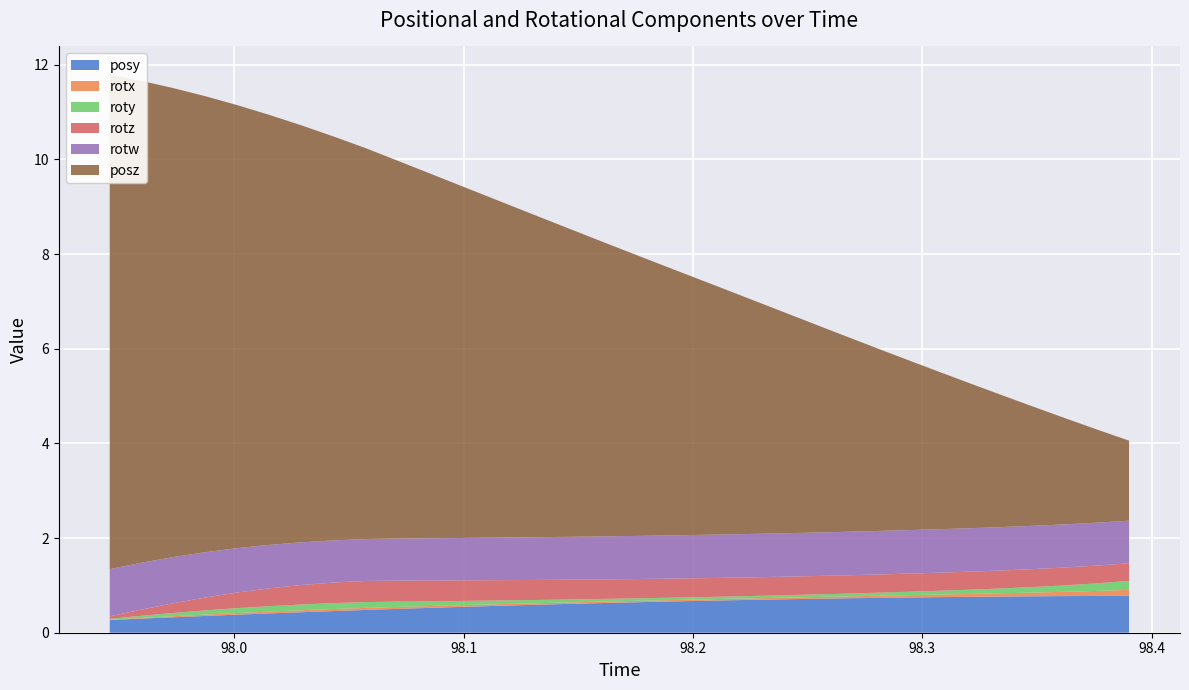

Reading right to left, transcribe all the data shown in this chart.

posy: 0.8	0.8	0.8	0.8	0.8	0.8	0.8	0.7	0.7	0.7	0.7	0.7	0.7	0.7	0.7	0.7	0.6	0.6	0.6	0.6	0.6	0.5	0.5	0.5	0.5	0.5	0.4	0.4	0.4	0.4	0.3	0.3	0.3
rotx: 0.1	0.1	0.1	0.1	0.1	0.1	0.1	0.0	0.0	0.0	0.0	0.0	0.0	0.0	0.0	0.0	0.0	0.0	0.0	0.0	0.0	0.0	0.0	0.0	0.0	0.0	0.0	0.0	0.0	0.0	0.0	0.0	0.0
roty: 0.2	0.2	0.1	0.1	0.1	0.1	0.1	0.1	0.1	0.1	0.1	0.1	0.0	0.0	0.0	0.1	0.1	0.1	0.1	0.1	0.1	0.1	0.1	0.1	0.1	0.1	0.1	0.1	0.1	0.1	0.1	0.0	0.0
rotz: 0.4	0.4	0.4	0.4	0.4	0.4	0.4	0.4	0.4	0.4	0.4	0.4	0.4	0.4	0.4	0.4	0.4	0.4	0.4	0.4	0.4	0.4	0.4	0.4	0.4	0.4	0.4	0.4	0.3	0.3	0.2	0.1	0.1
rotw: 0.9	0.9	0.9	0.9	0.9	0.9	0.9	0.9	0.9	0.9	0.9	0.9	0.9	0.9	0.9	0.9	0.9	0.9	0.9	0.9	0.9	0.9	0.9	0.9	0.9	0.9	0.9	0.9	0.9	1.0	1.0	1.0	1.0
posz: 1.7	2.0	2.2	2.5	2.8	3.1	3.3	3.6	3.9	4.2	4.4	4.7	5.0	5.3	5.5	5.8	6.1	6.4	6.6	6.9	7.2	7.4	7.7	8.0	8.3	8.5	8.8	9.1	9.4	9.6	9.9	10.2	10.5